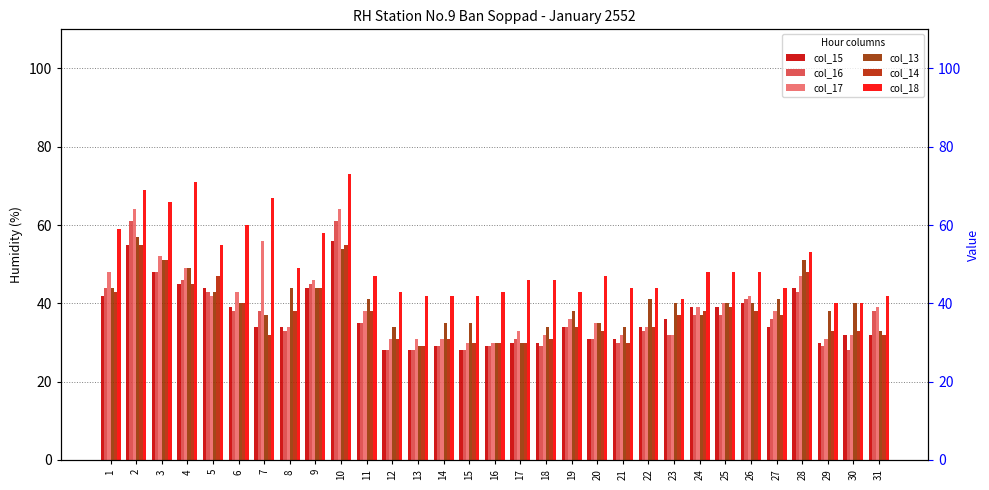

What is the sum of all col_15 values?

1134